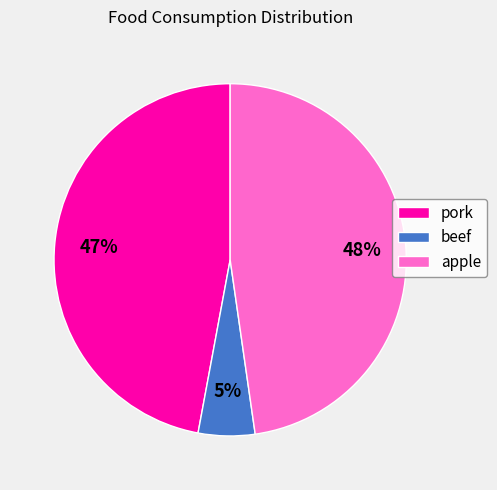

To the nearest percent, what is the difference between the largest and smallest slice percentages?

43%